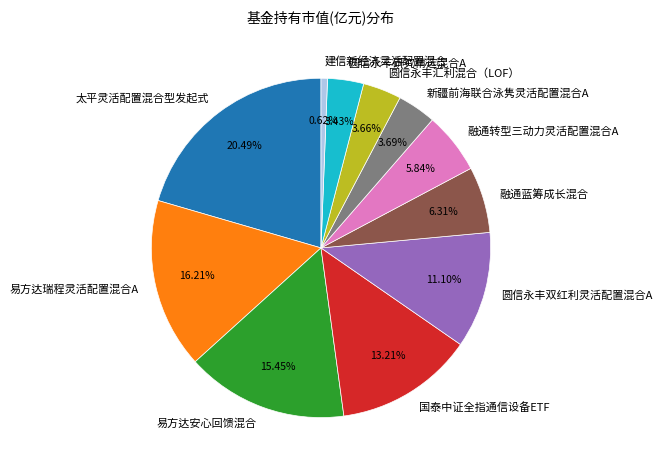

What is the smallest slice in the pie chart?

建信新经济灵活配置混合